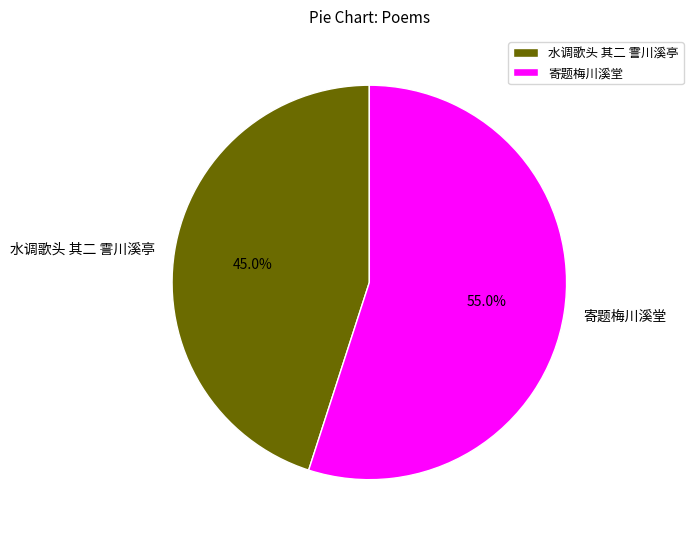

To the nearest percent, what is the average slice percentage?

50%